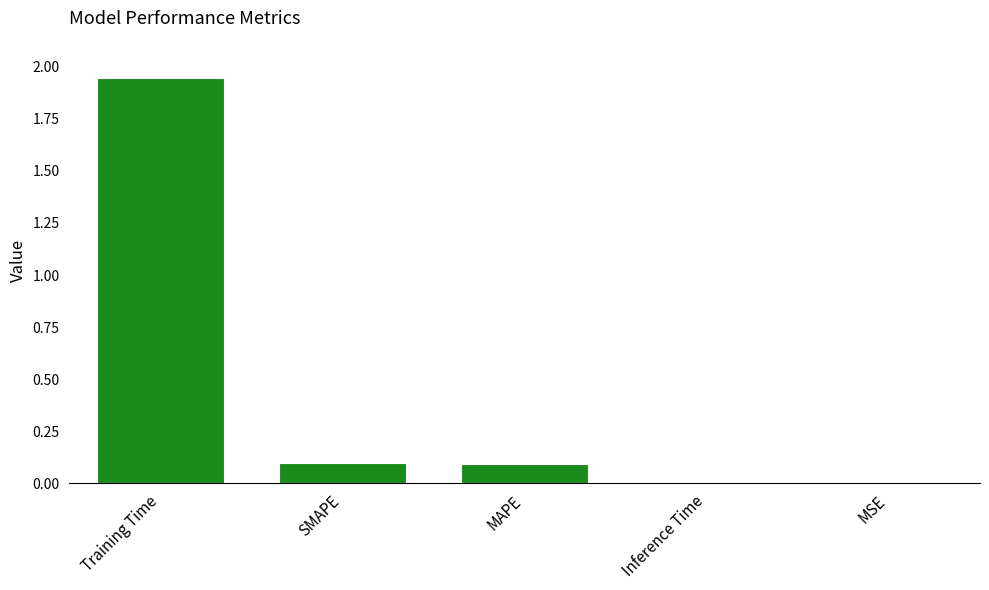

Which label corresponds to the largest value in the chart?

Training Time